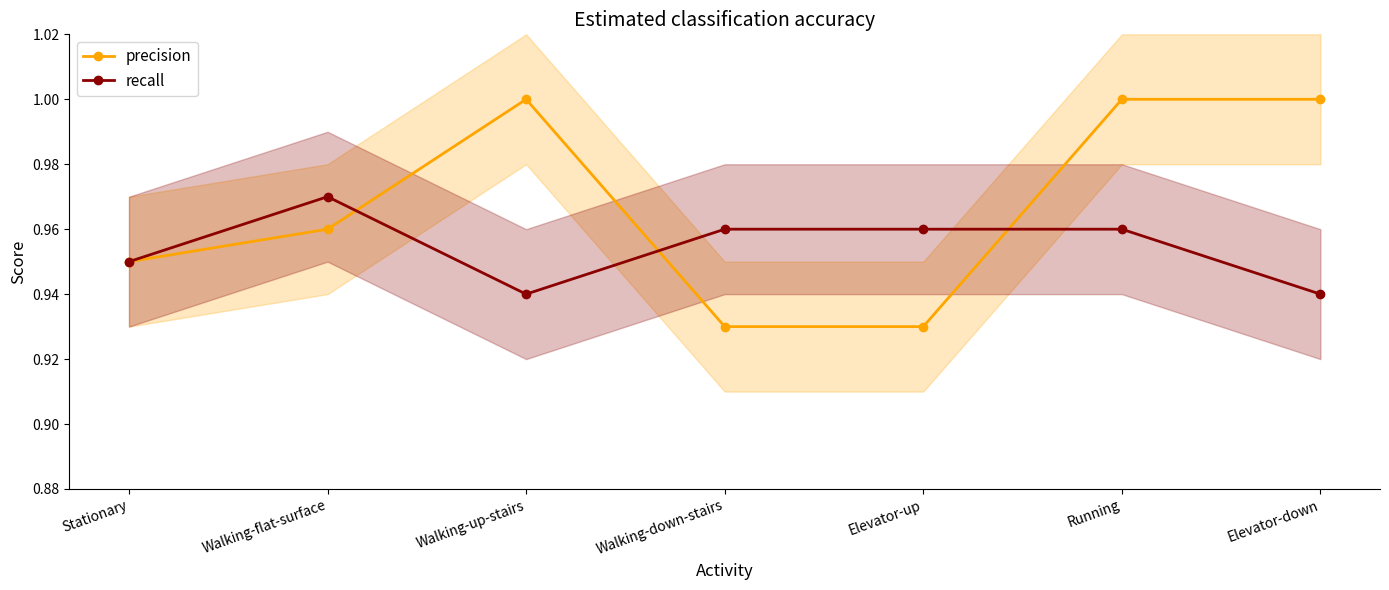

What is the minimum value shown in the chart?

0.9